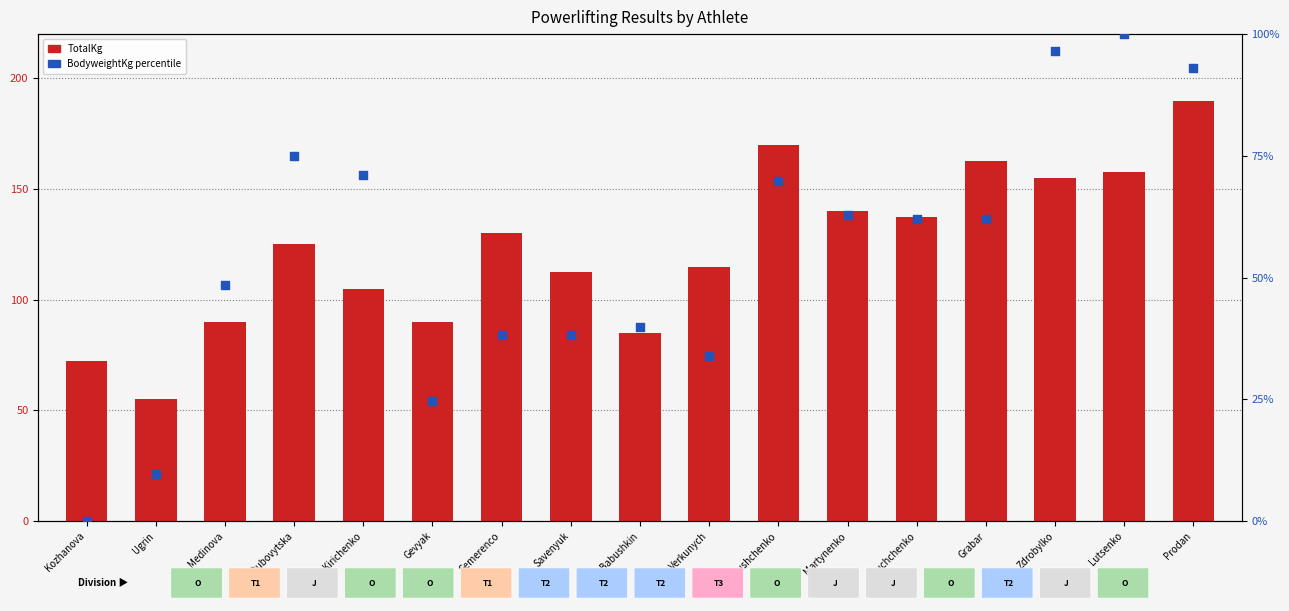

What are all the series names shown in the legend?

TotalKg, BodyweightKg percentile